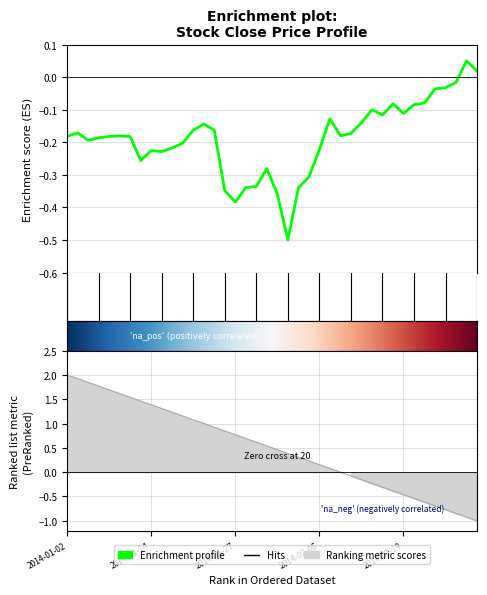

True or false: the data shows -0.4 at 2014-02-06.

False